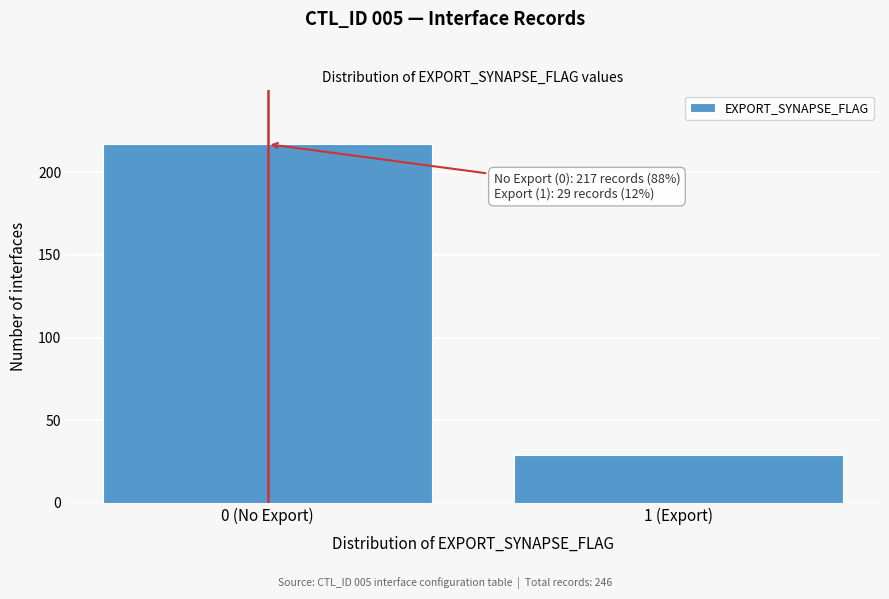

Reading right to left, list all the values displayed in this chart.

1 (Export)=29	0 (No Export)=217